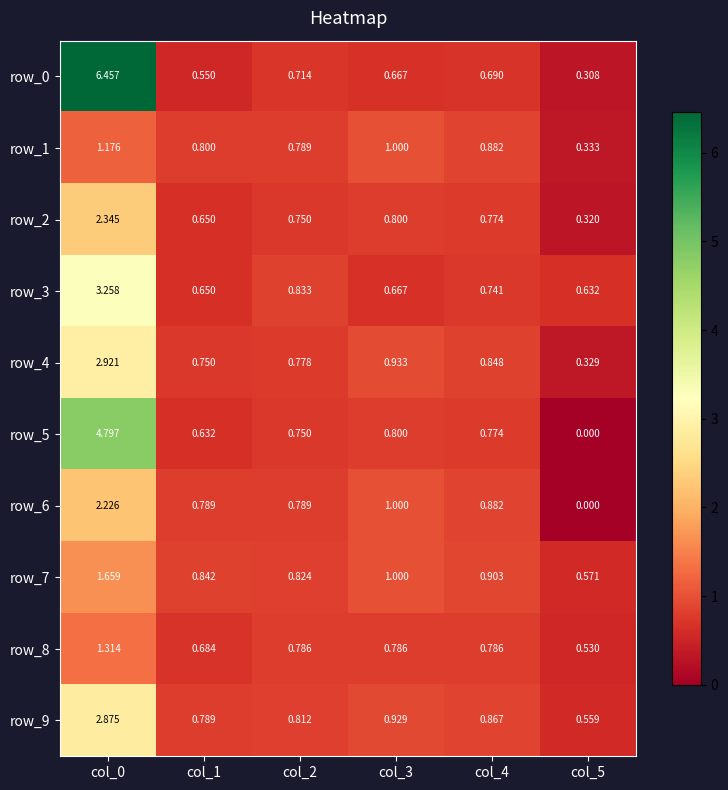

Is the value of row_9 at col_5 greater than the value of row_8 at col_4?

No